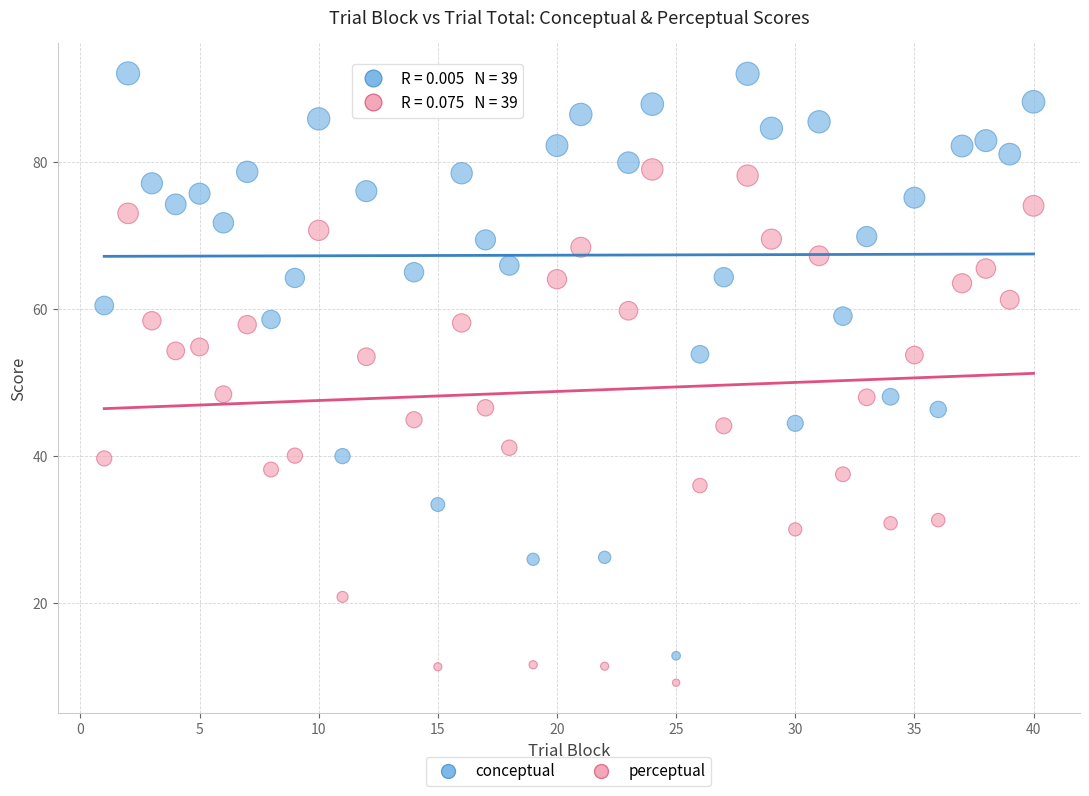

Across all data points, what is the range of Y values (max minus min)?

82.8